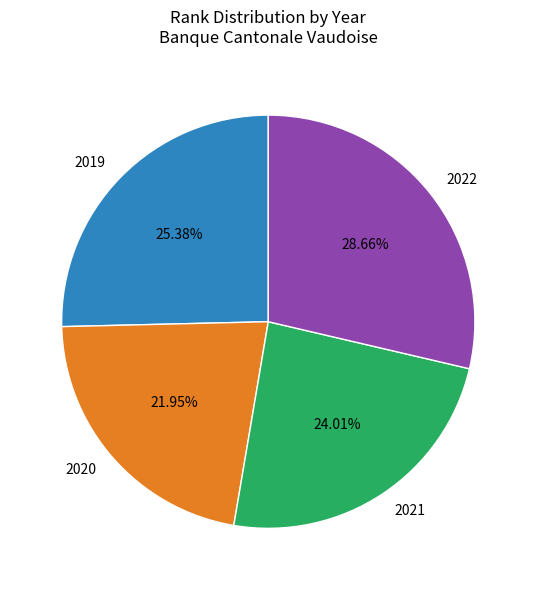

Which slice is the largest?

2022